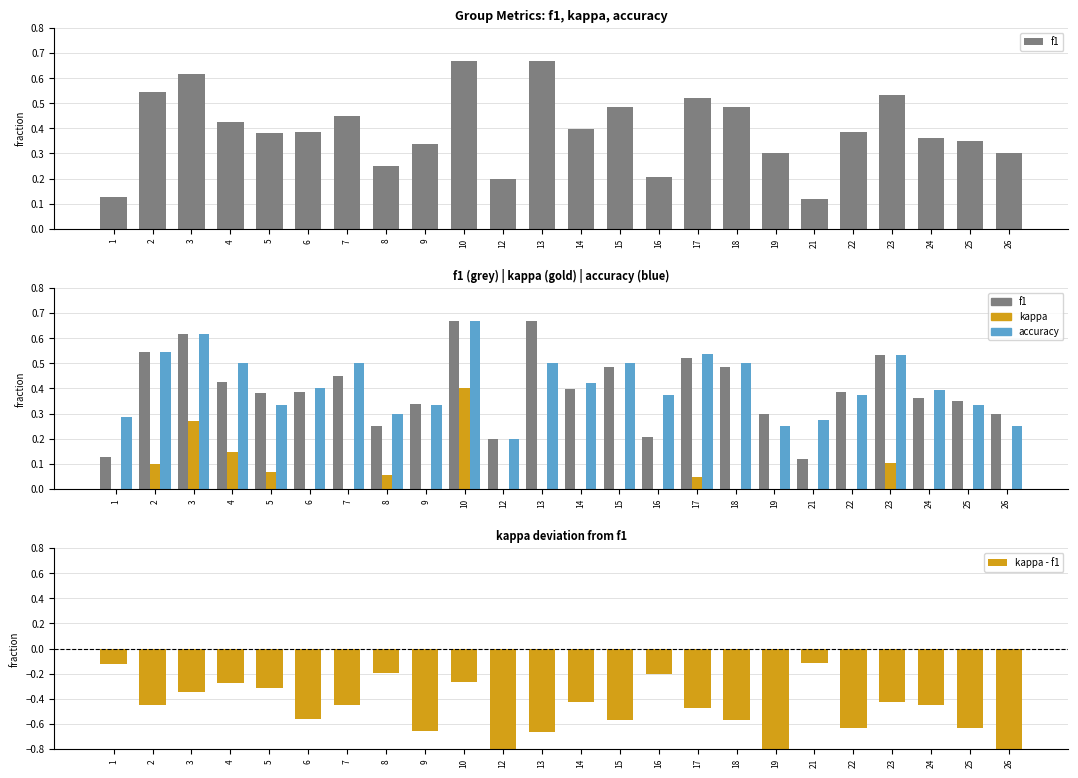

The kappa - f1 series shows -0.3 at 10. True or false?

True